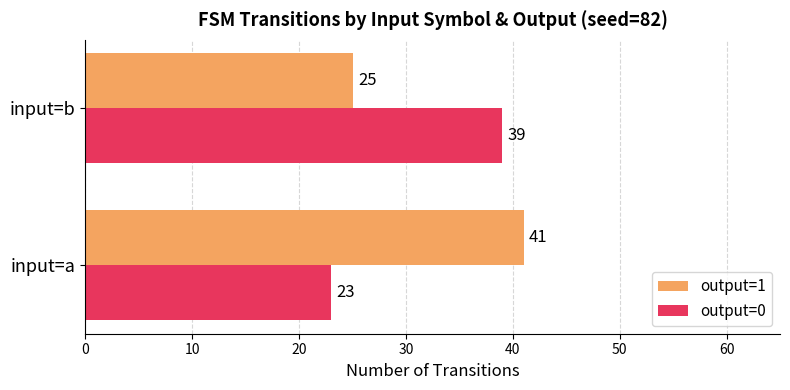

List the series in order of their overall mean, highest first.

output=1, output=0